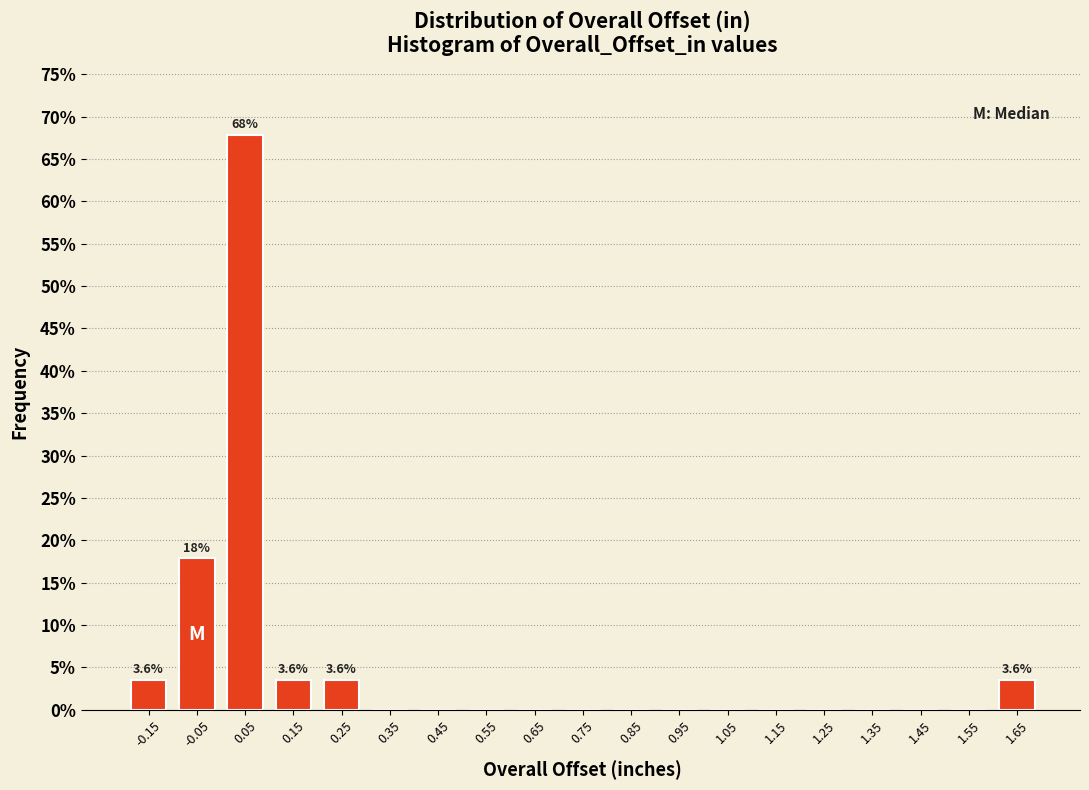

Which range on the x-axis has the tallest bar?

0.0 to 0.1